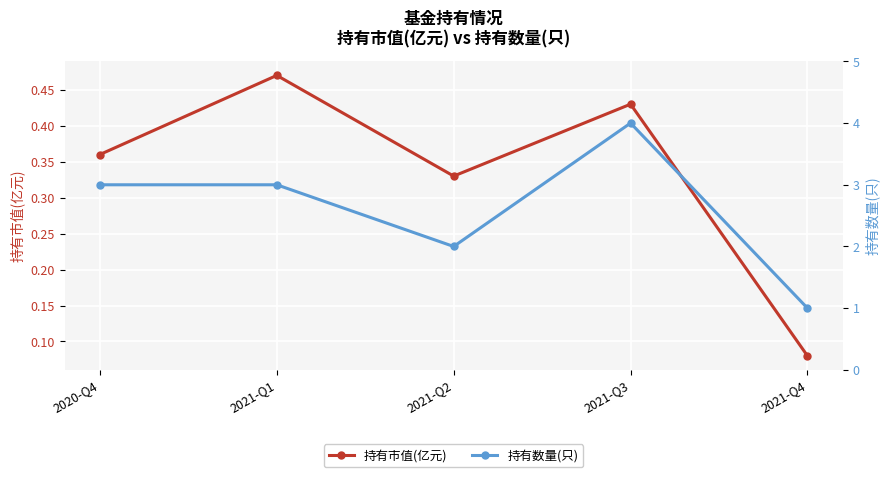

What is the maximum value shown in the chart?

4.0